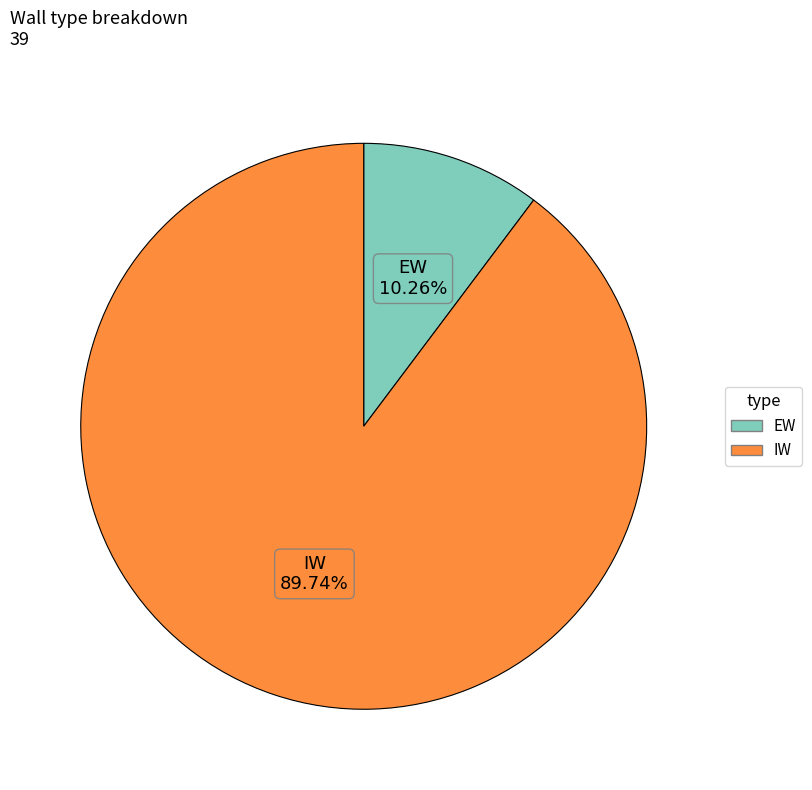

How many segments does this pie chart have?

2